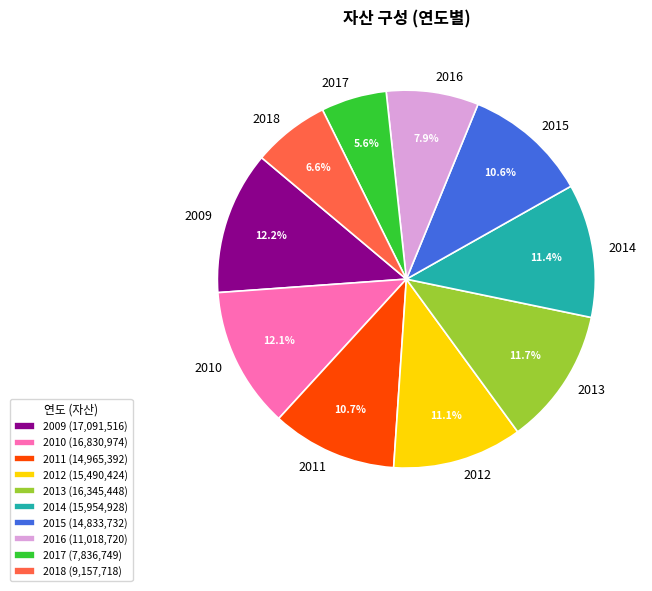

How many slices are in this pie chart?

10